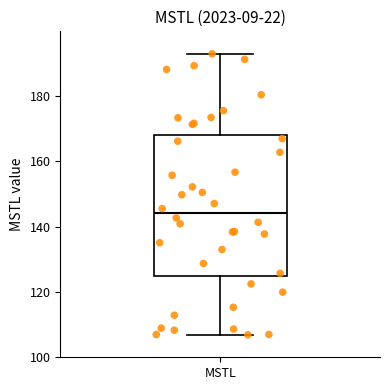

Transcribe this box plot: give where the median line is, the range the box spans, and where the two whiskers end, as read against the y-axis. The values are not printed on the chart, so give them approximately, as read against the axis.

median 144, box 124 to 168, whiskers 106 to 194